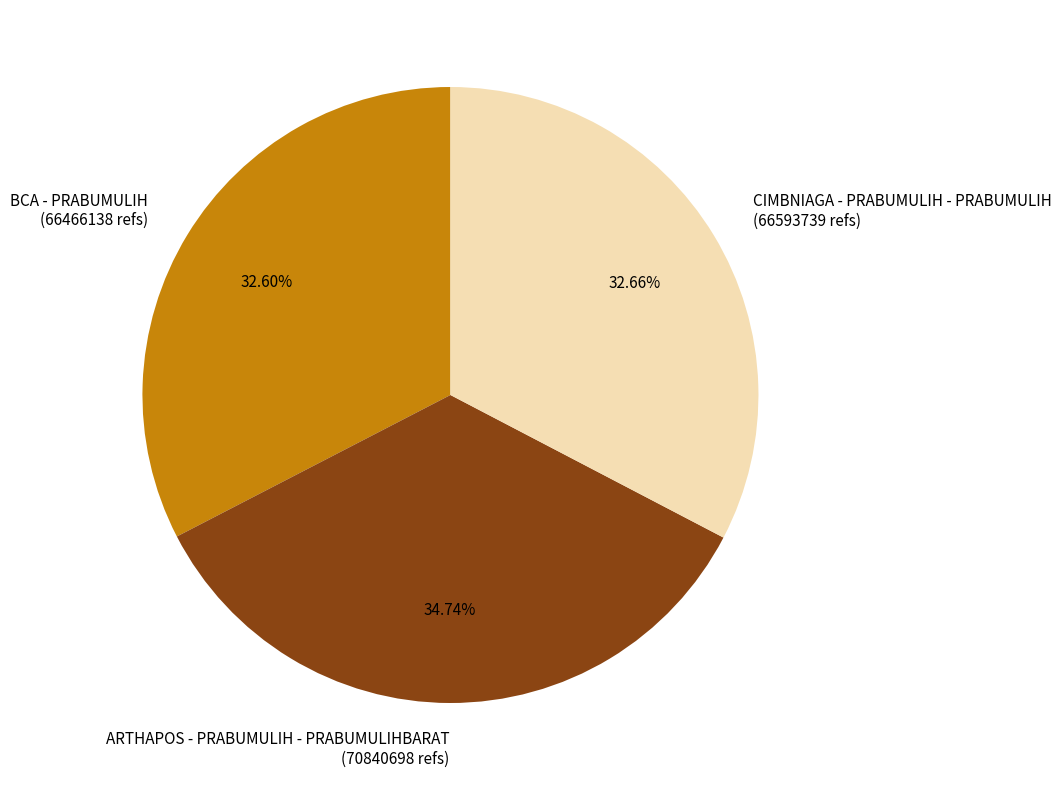

How many slices are in this pie chart?

3